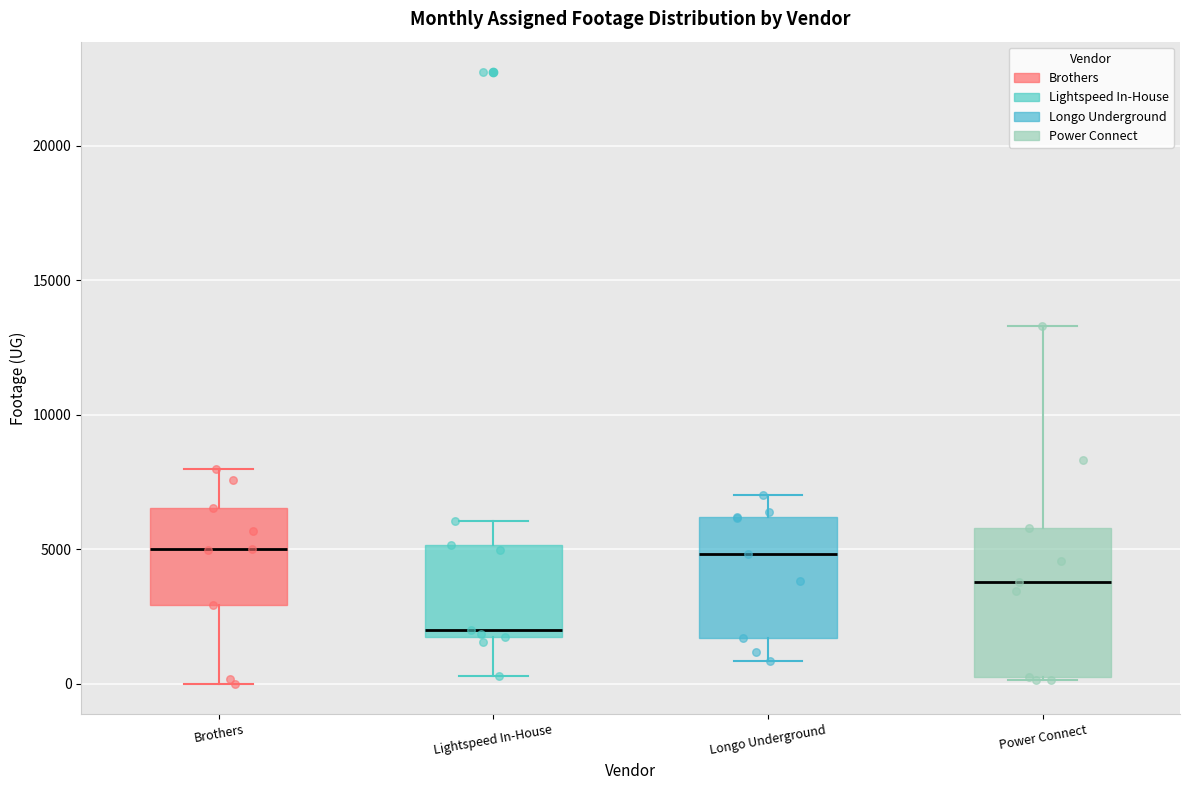

Reading left to right, read every box against the y-axis: the position of its median line, the range the box covers, and the ends of its whiskers. The values are not printed on the chart, so give them approximately, as read against the axis.

Brothers: median 5000, box 3000 to 6500, whiskers 0 to 8000
Lightspeed In-House: median 2000, box 1500 to 5000, whiskers 500 to 6000
Longo Underground: median 5000, box 1500 to 6000, whiskers 1000 to 7000
Power Connect: median 4000, box 0 to 6000, whiskers 0 to 13500